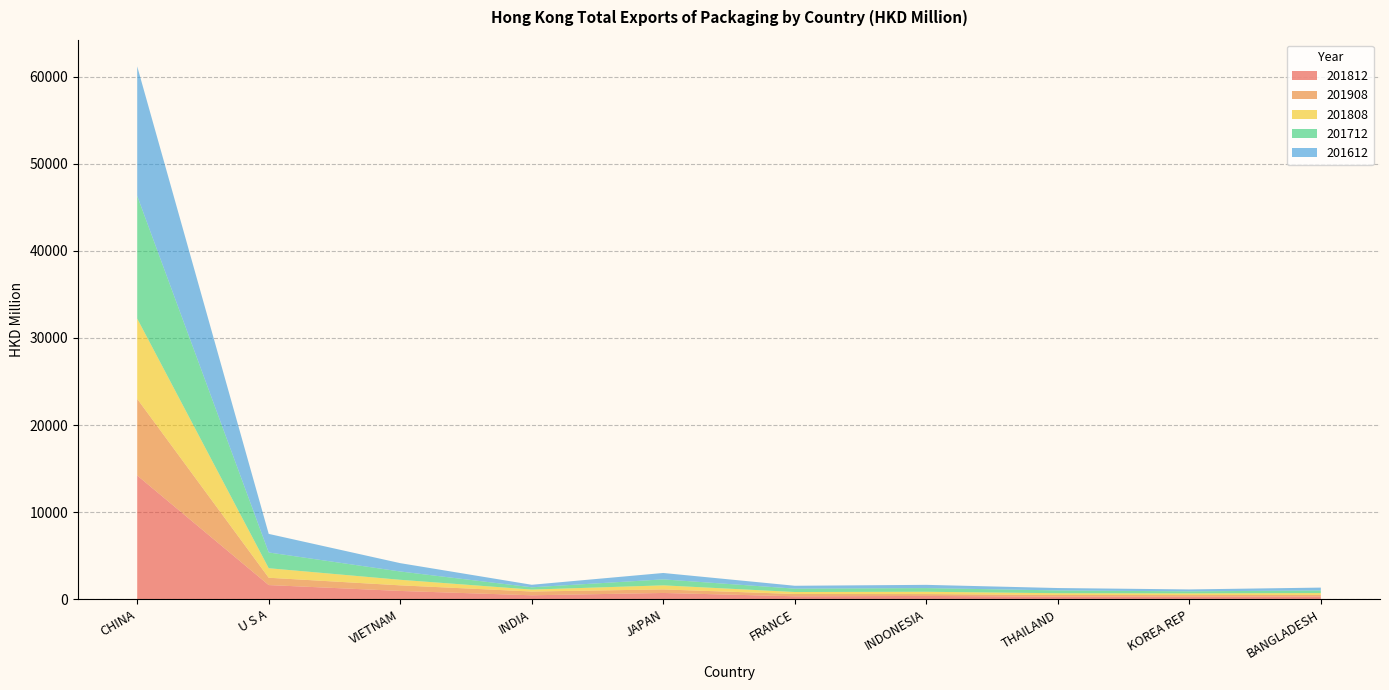

Reading left to right, transcribe all the data shown in this chart.

201812: 14208.8	1631.1	956.5	457.6	724.0	343.4	382.8	302.7	297.1	318.9
201908: 8790.9	840.1	642.8	432.6	406.5	263.3	212.1	191.6	184.6	182.7
201808: 9215.7	1093.0	636.9	223.0	468.0	226.2	265.9	199.0	193.8	210.6
201712: 14081.6	1807.9	953.5	262.1	685.5	387.4	422.7	323.7	233.6	303.5
201612: 14866.8	2132.5	956.7	289.4	734.4	331.0	372.3	274.0	221.7	324.4